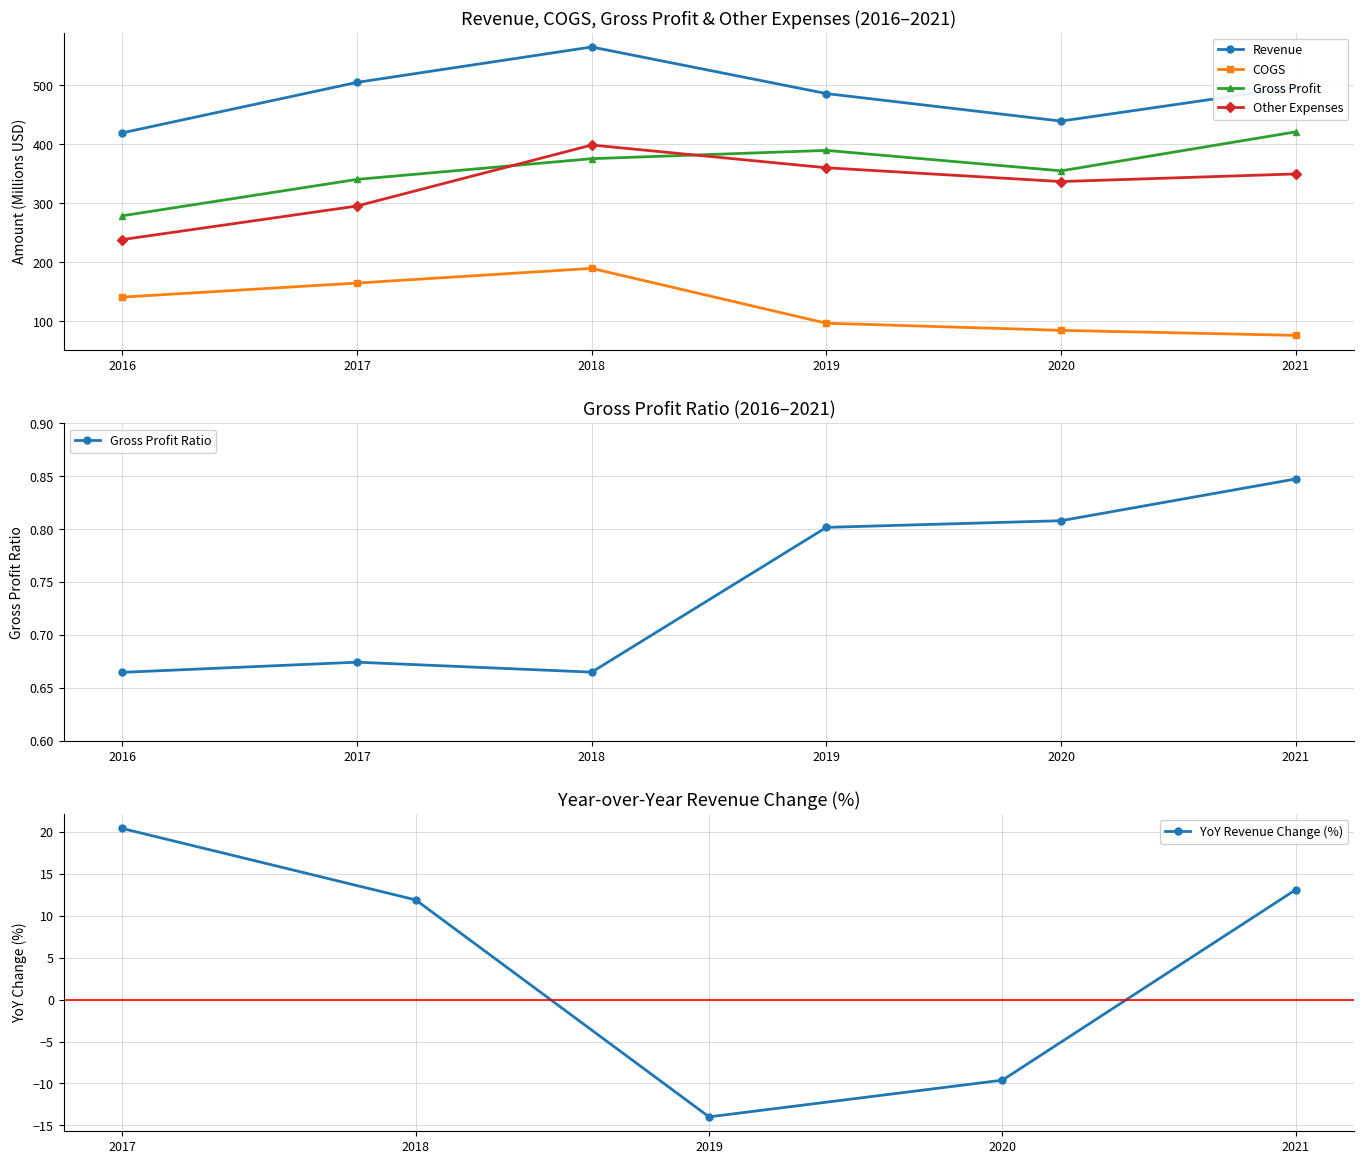

How many values in the Other Expenses series are below 349?

3